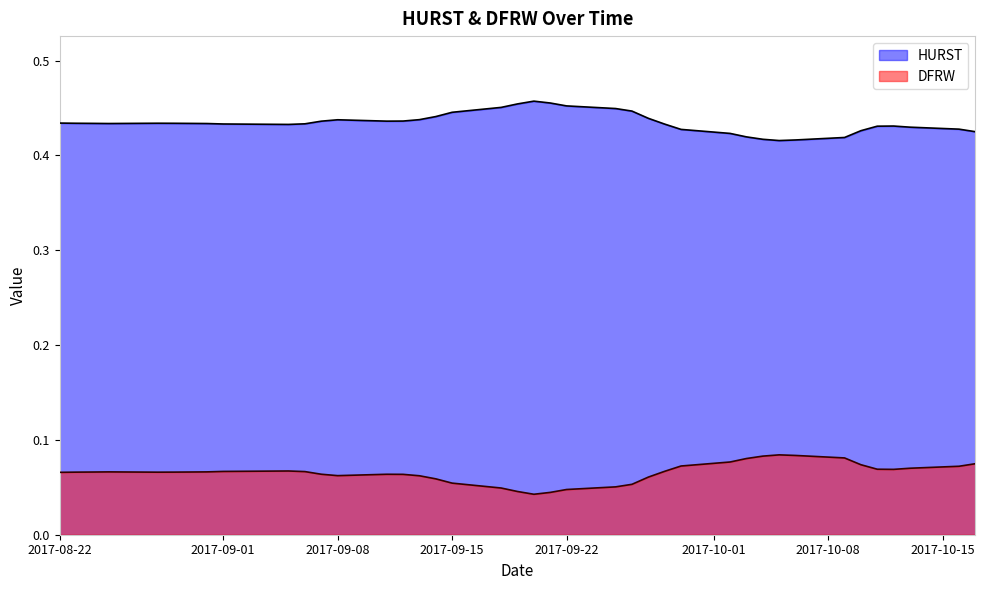

What is the value of the HURST point at the 28th from the left?

0.4